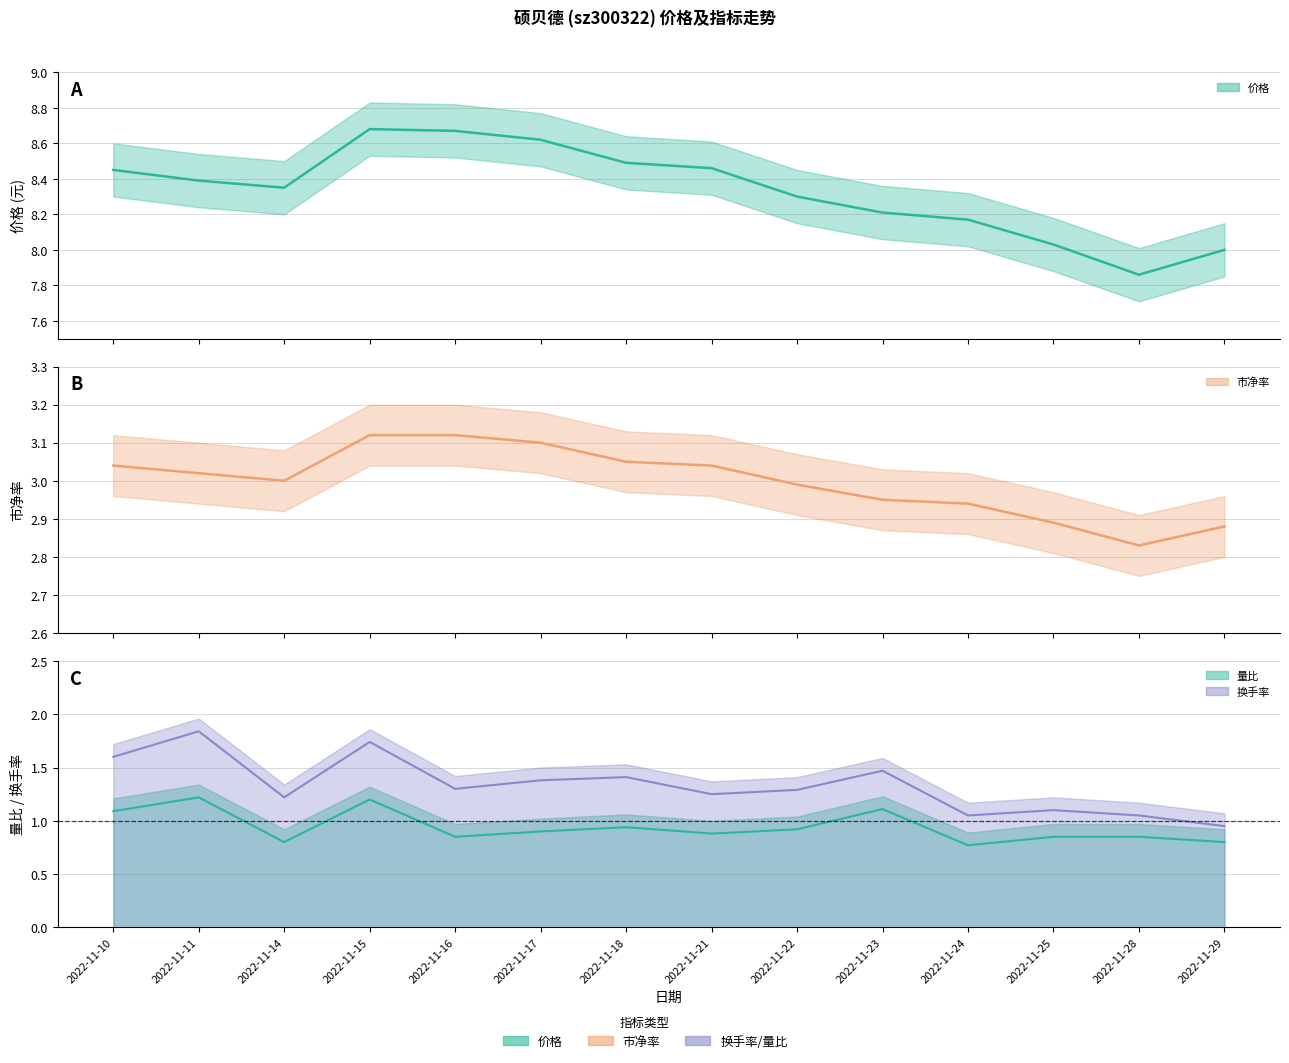

What is the difference between the maximum and minimum values in the 价格 series?

0.8